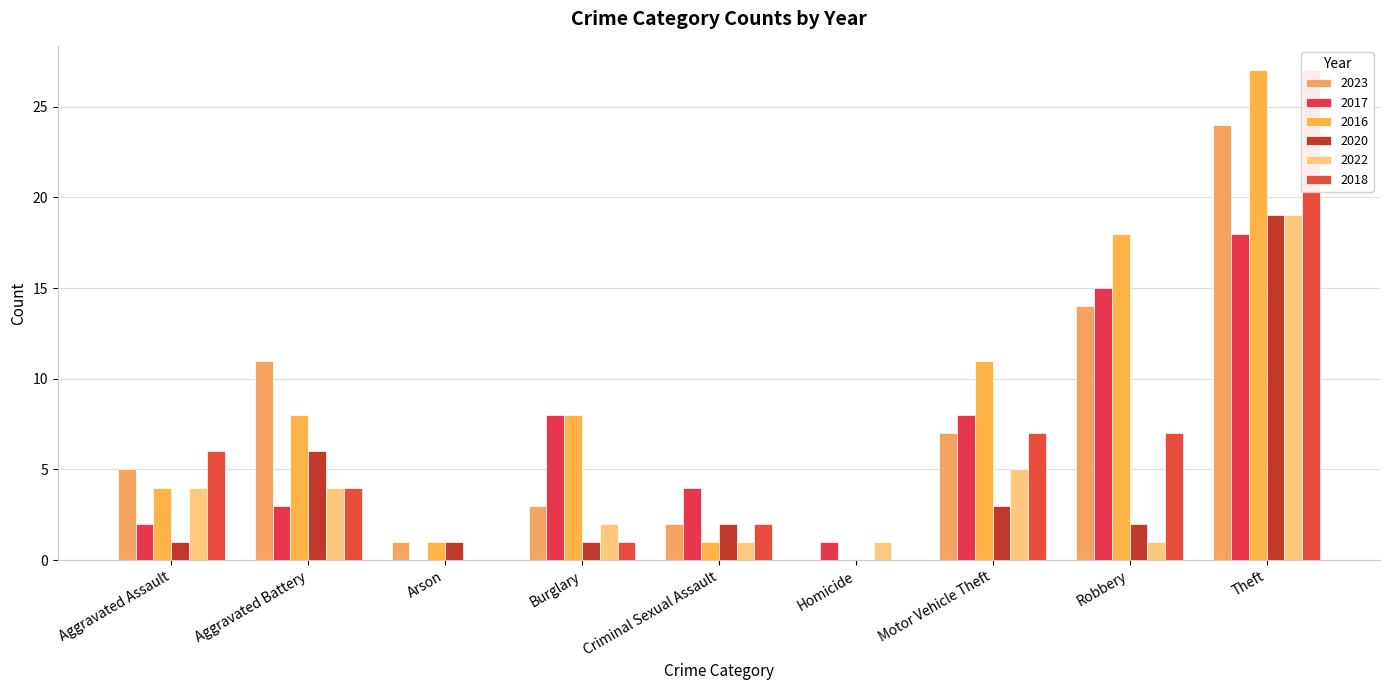

Where is 2023 nearest to the value 12?

Aggravated Battery